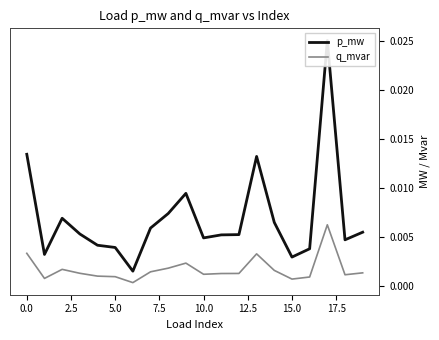

What are all the series names shown in the legend?

p_mw, q_mvar